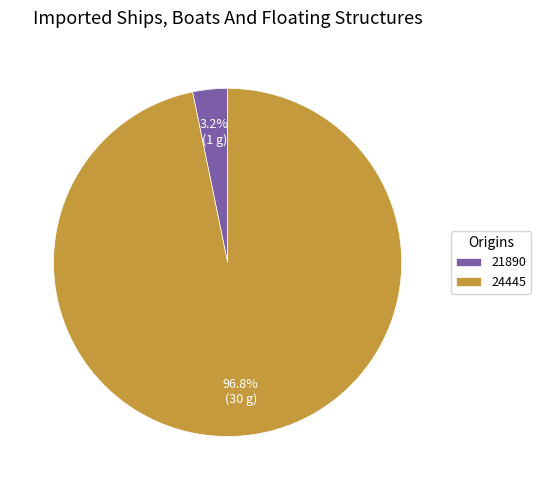

Rank the categories by value from highest to lowest.

24445, 21890